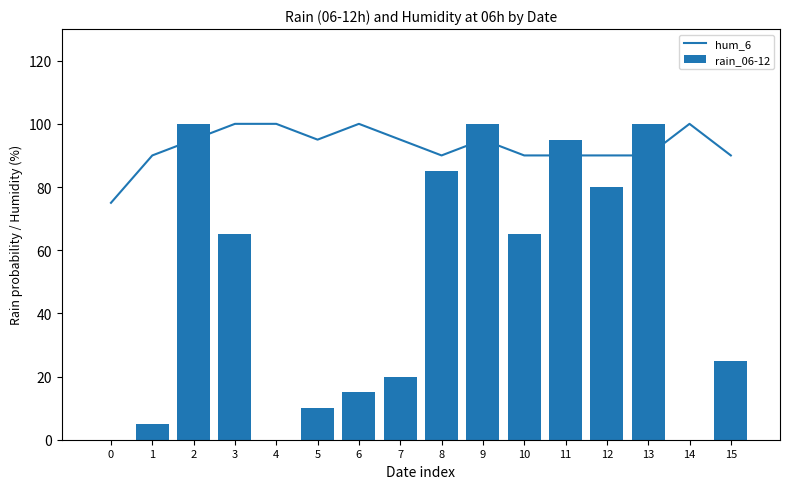

The rain_06-12 series shows 100 at 9. True or false?

True